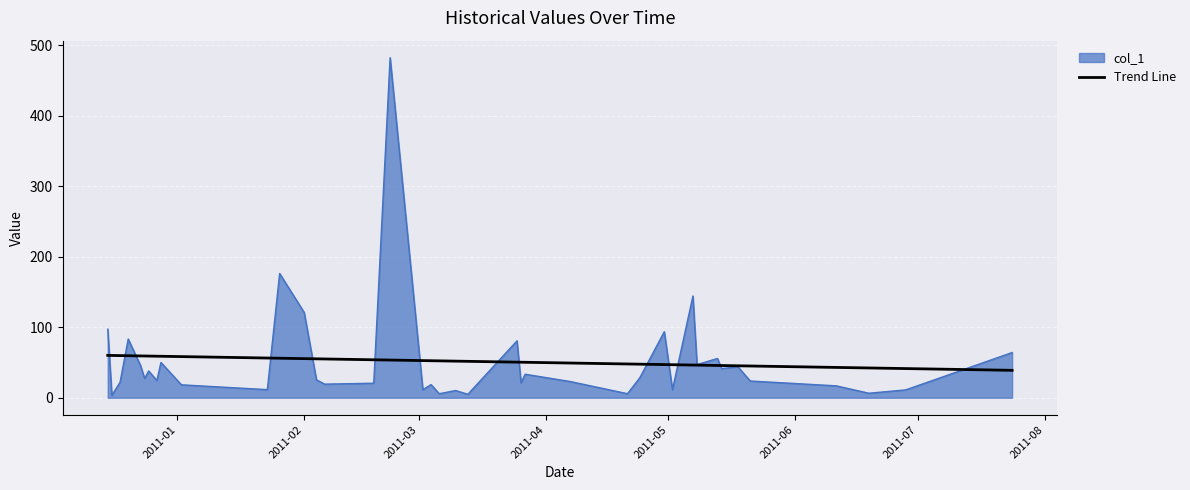

What is the maximum value shown in the chart?

482.2